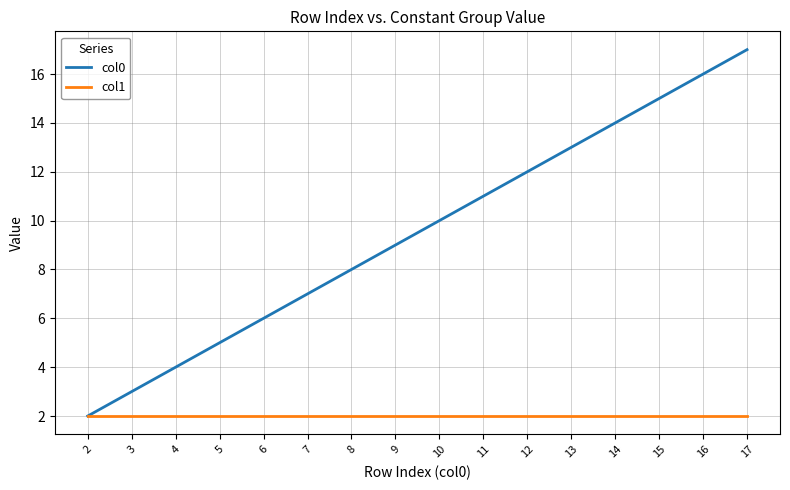

What is the total value across all series at 8?

10